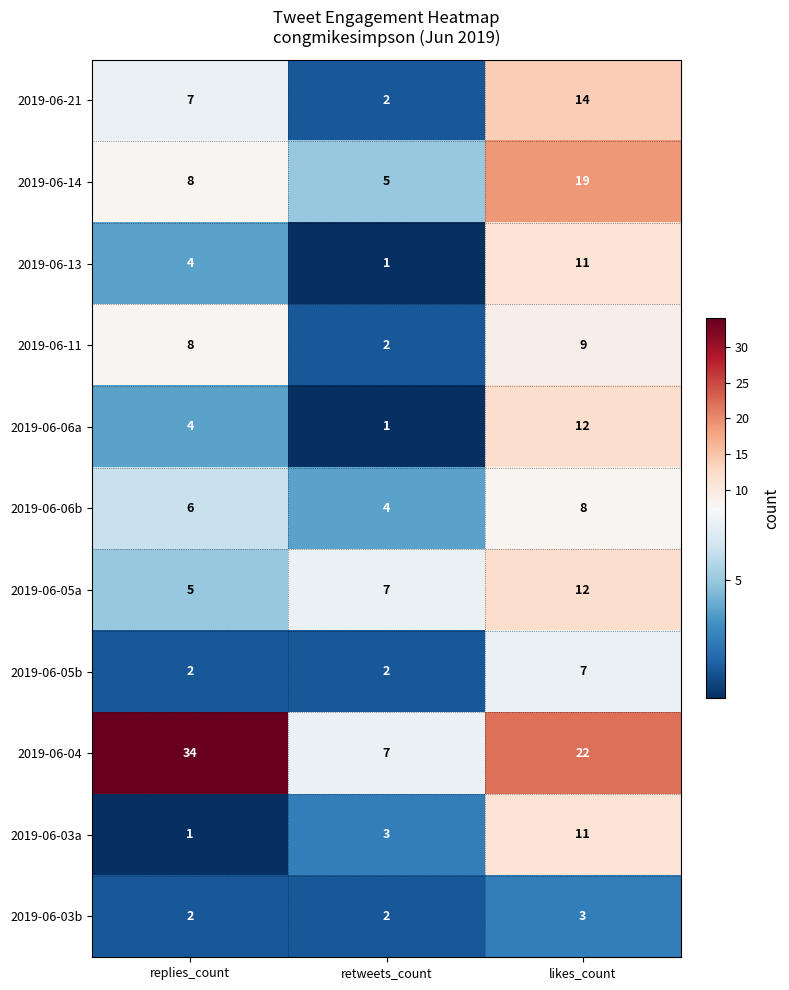

The 2019-06-11 series shows 2 at retweets_count. True or false?

True